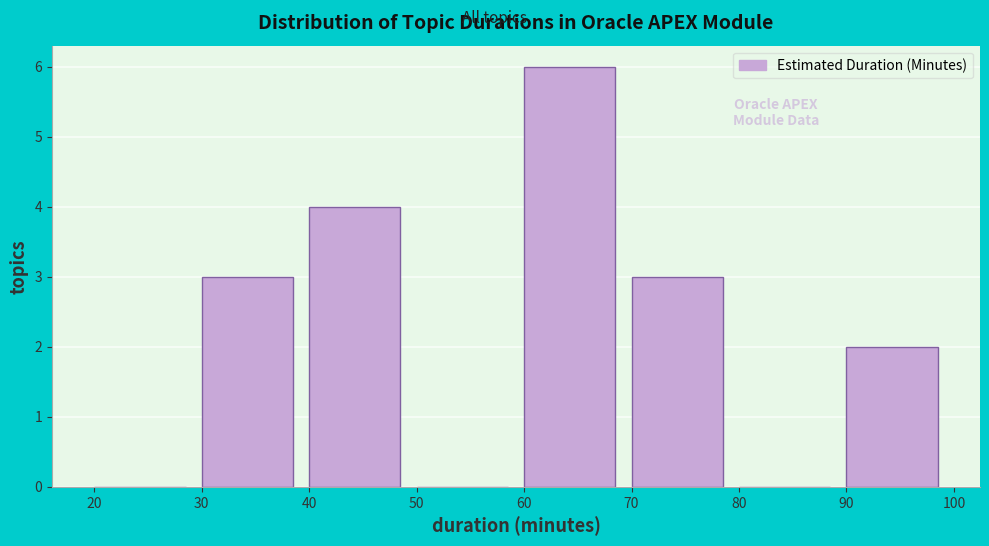

Over which range of the x-axis is the bar tallest?

60 to 70